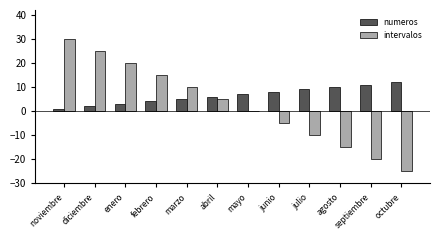

Read the numeros value at enero.

3